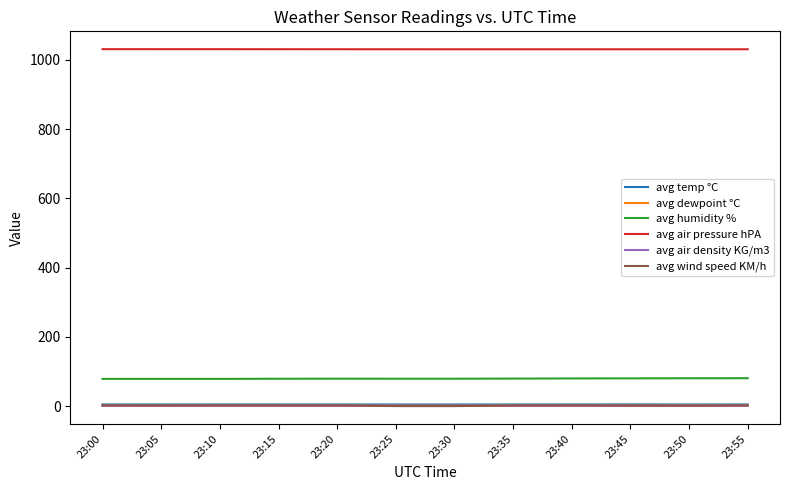

Is it true that avg humidity % equals 79.1 at 23:30?

True